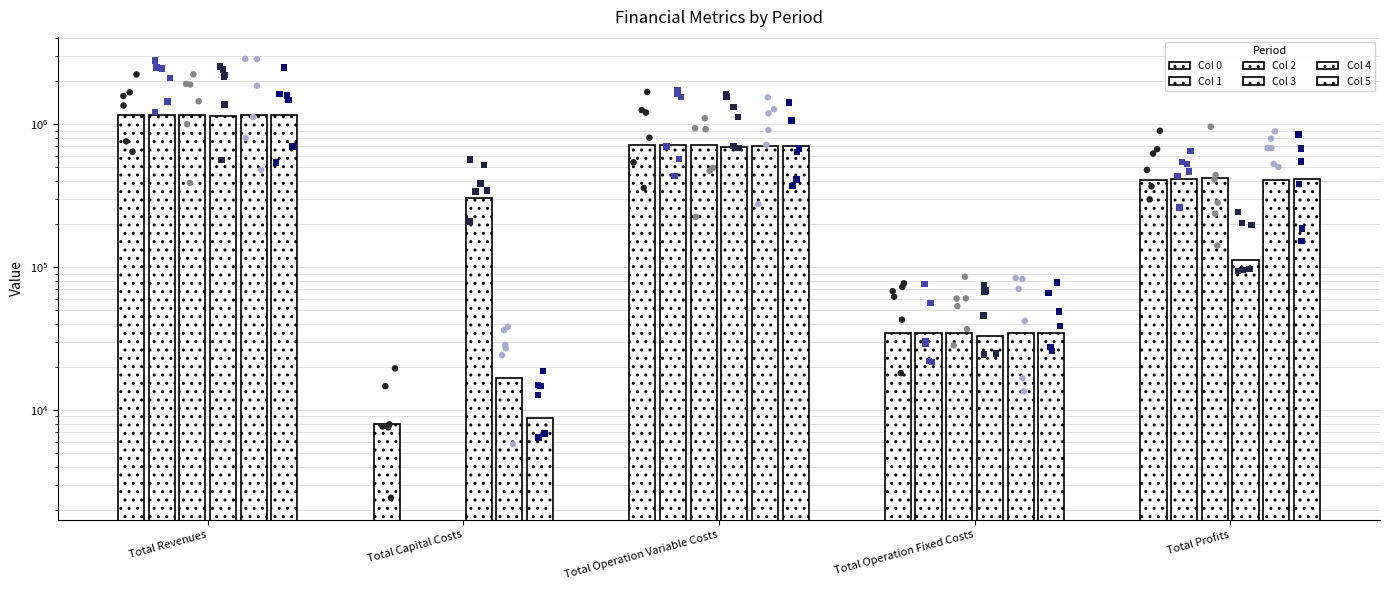

Which series has the largest Y range (max minus min)?

Col 1